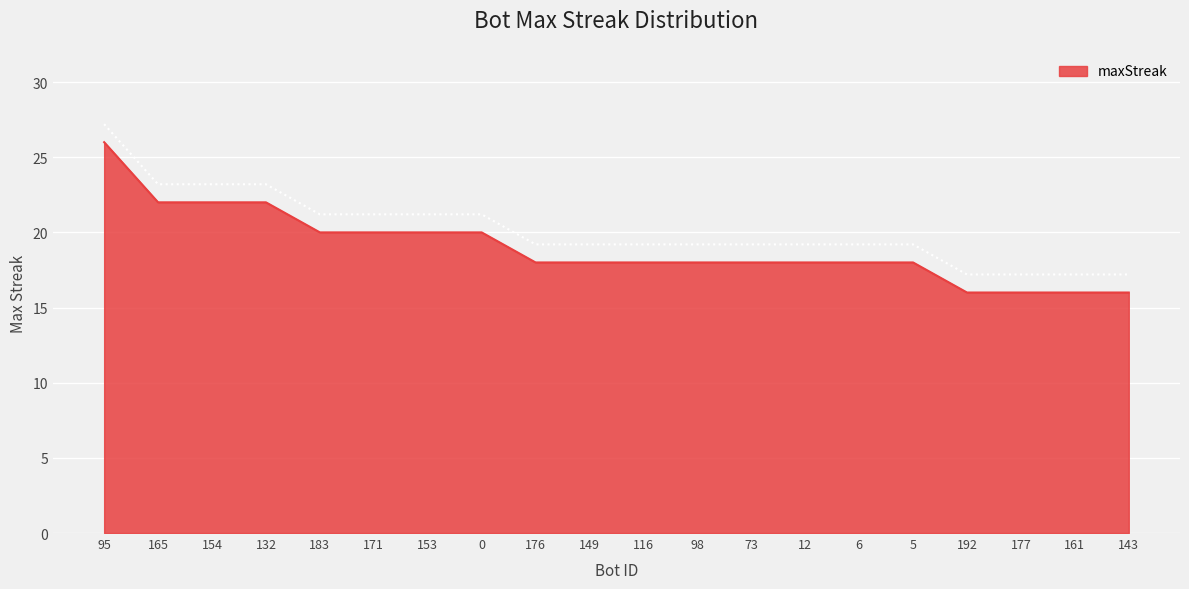

True or false: the data shows 9 at 12.

False